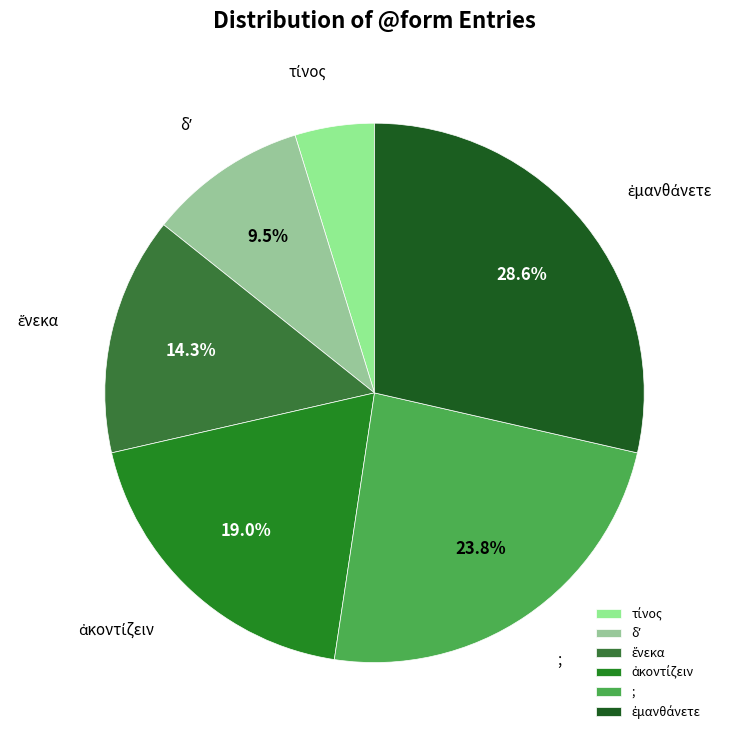

To the nearest percent, what is the average slice percentage?

17%